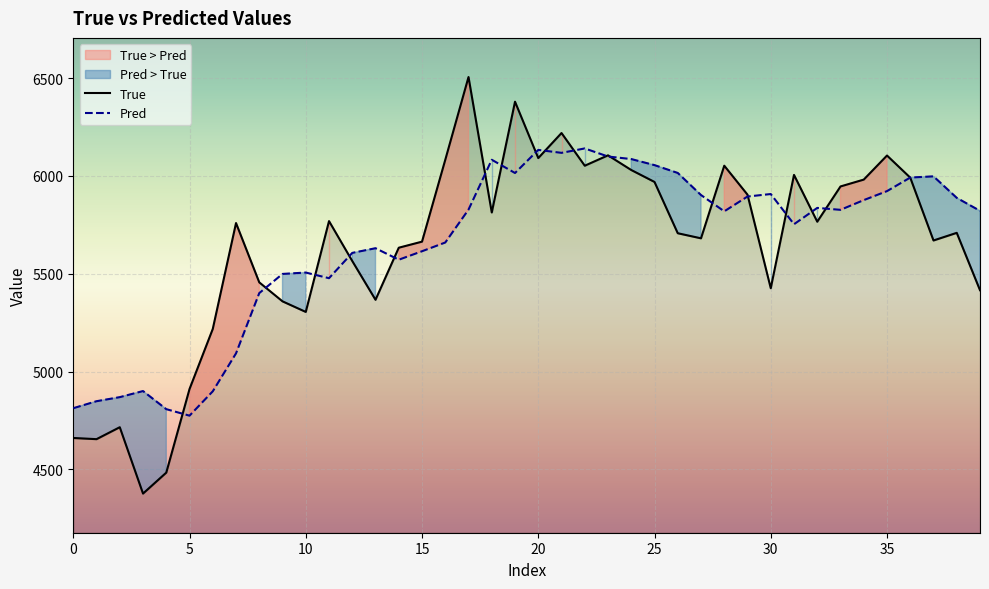

Is it true that Pred equals 6140.2 at 22?

True